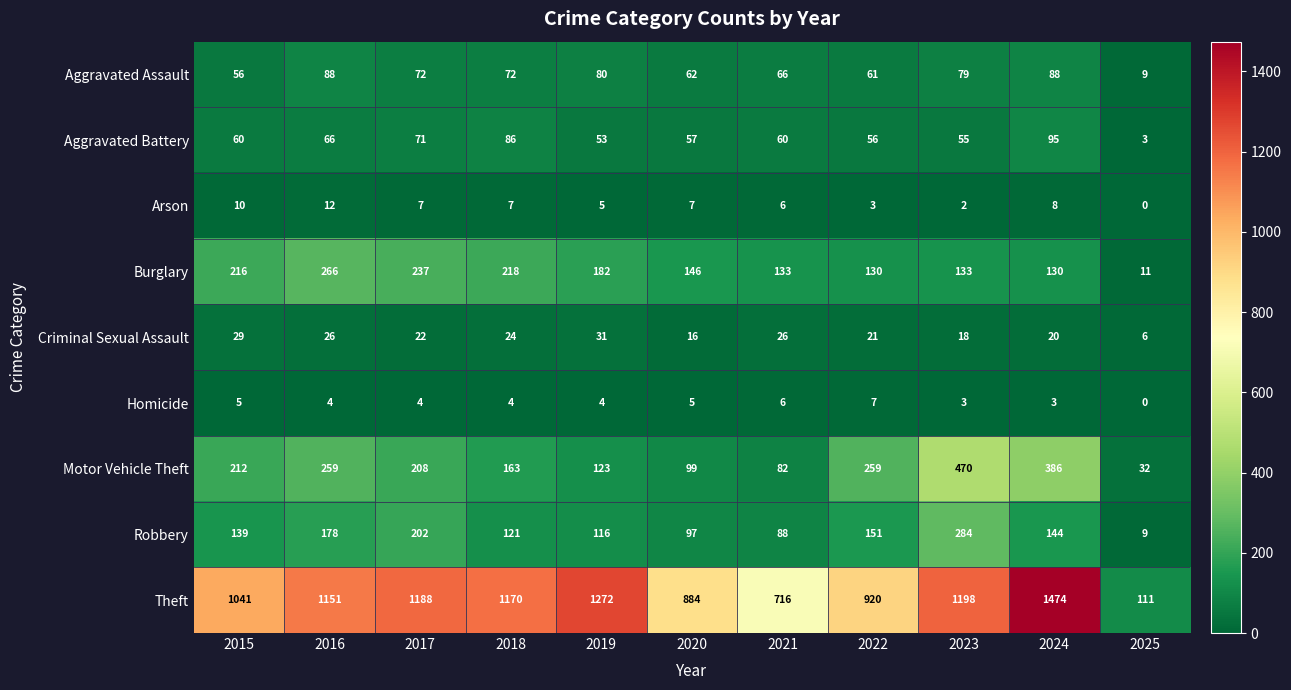

Where is Aggravated Assault nearest to the value 48?

2015